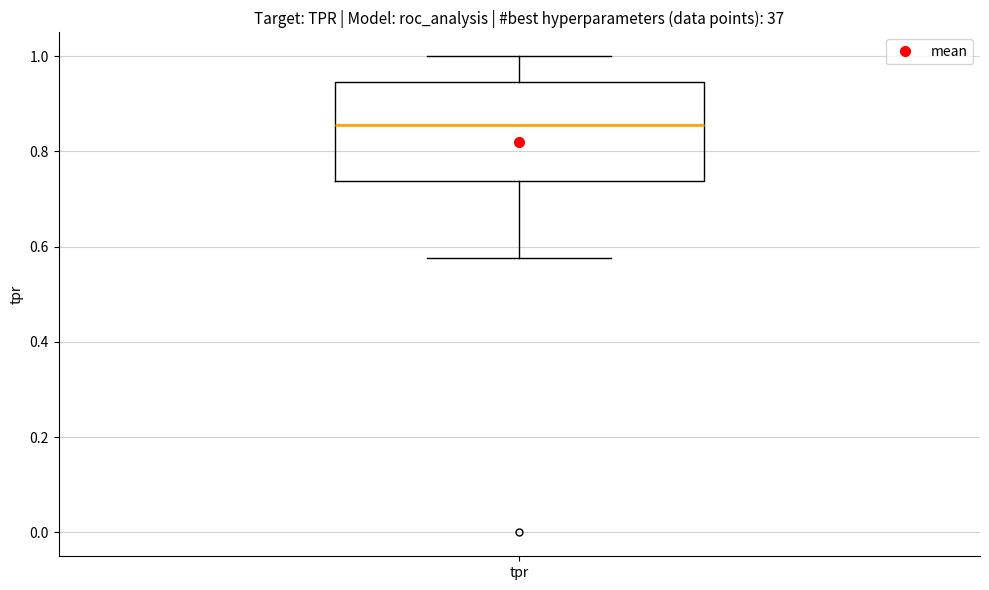

Read this box plot against the y-axis: the position of the median line, the range covered by the box, and the ends of both whiskers. The values are not printed on the chart, so give them approximately, as read against the axis.

median 0.86, box 0.74 to 0.94, whiskers 0.58 to 1.00